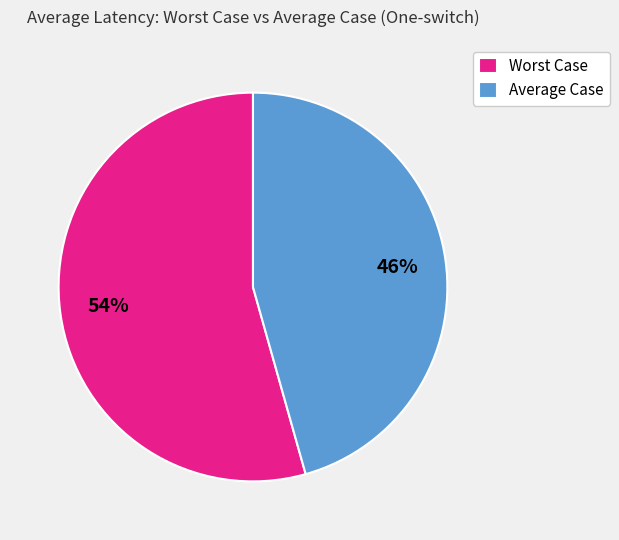

True or false: Average Case accounts for 46% of the total.

True